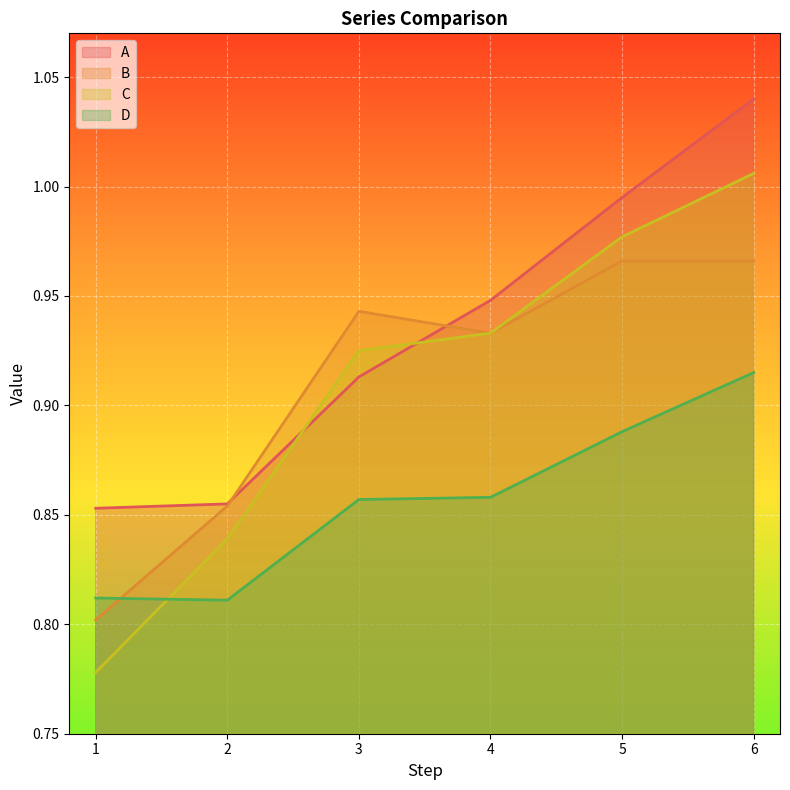

Does the chart display data point markers on the line(s)?

No